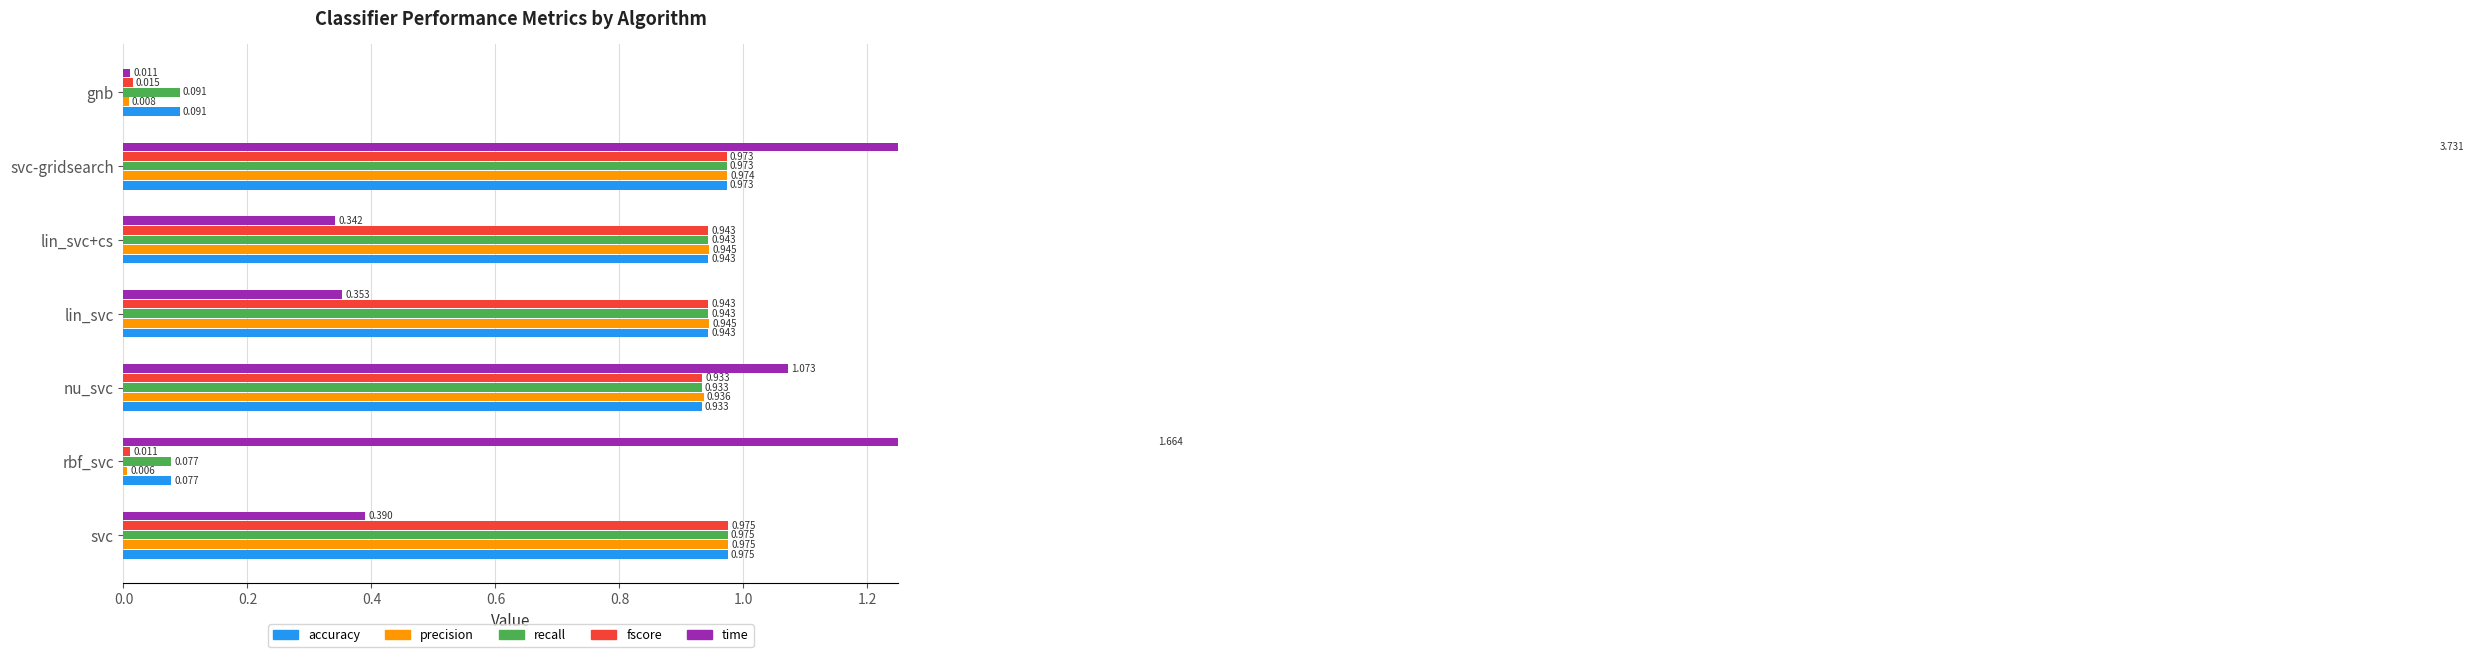

What is the total value across all series at lin_svc?

4.1